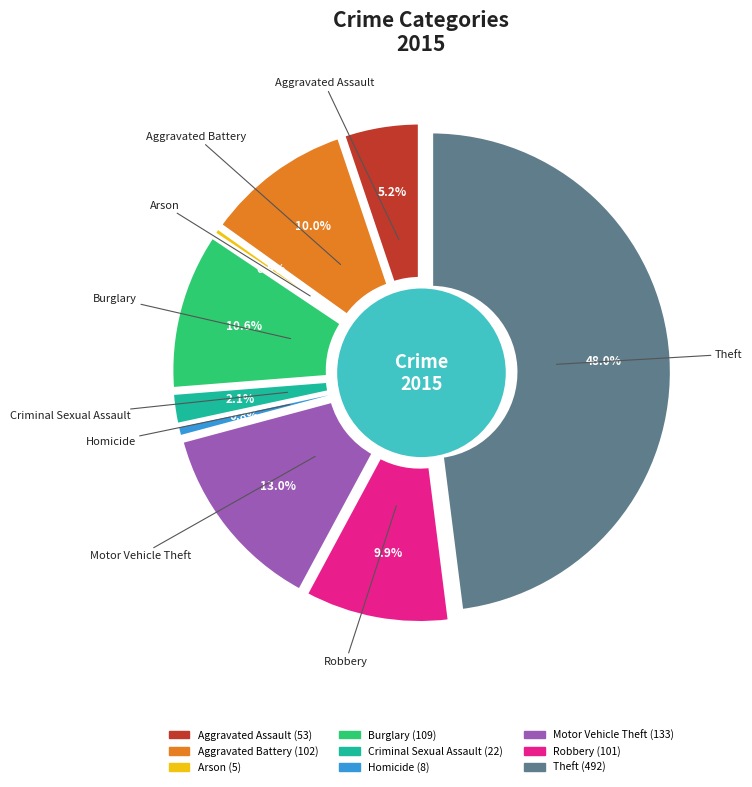

How many slices are in this pie chart?

9